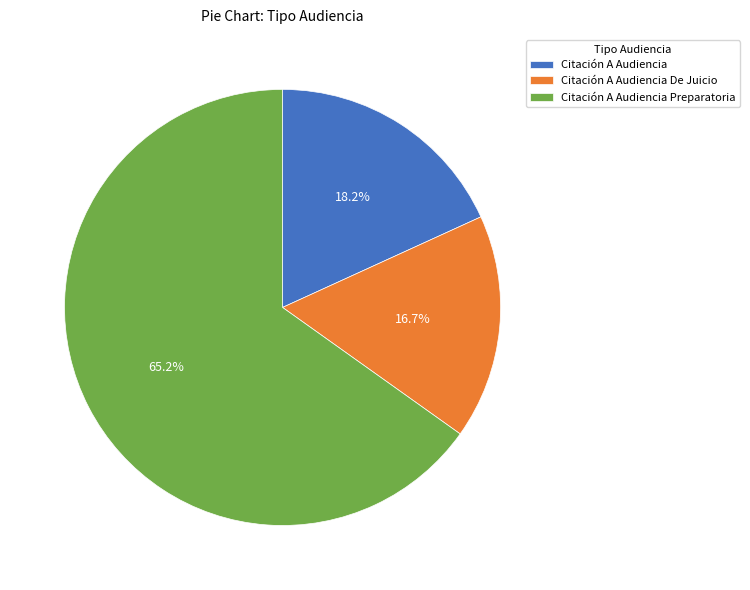

Combined, do Citación A Audiencia and Citación A Audiencia Preparatoria account for over 50%?

Yes